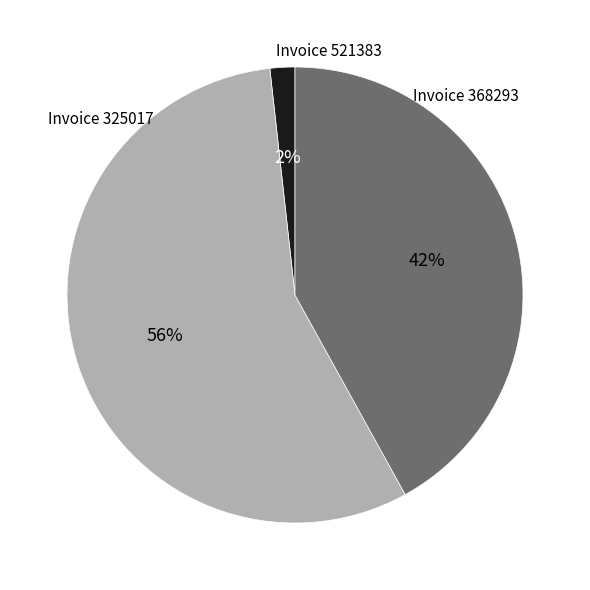

Is there a majority slice in this chart?

Yes